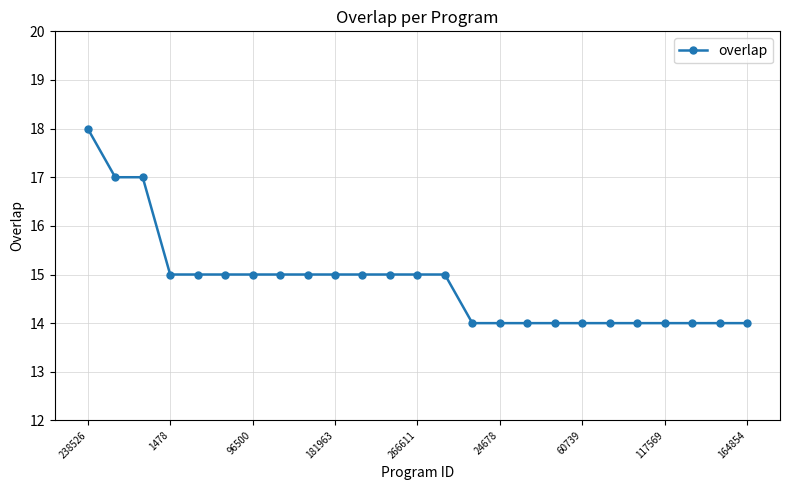

Reading right to left, list all the values displayed in this chart.

14	14	14	14	14	14	14	14	14	14	14	15	15	15	15	15	15	15	15	15	15	15	17	17	18